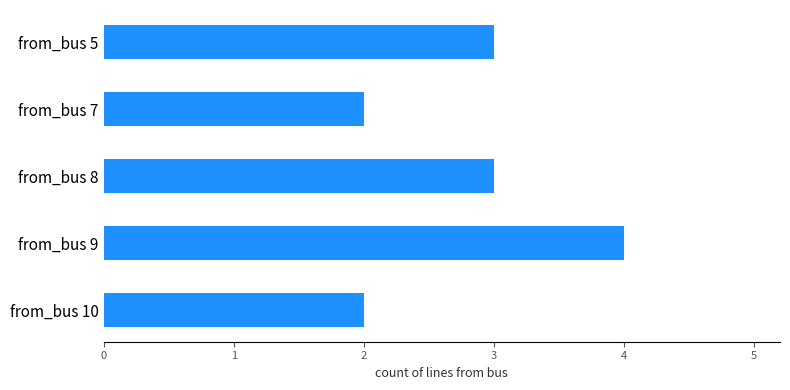

What is the maximum value shown in the chart?

4